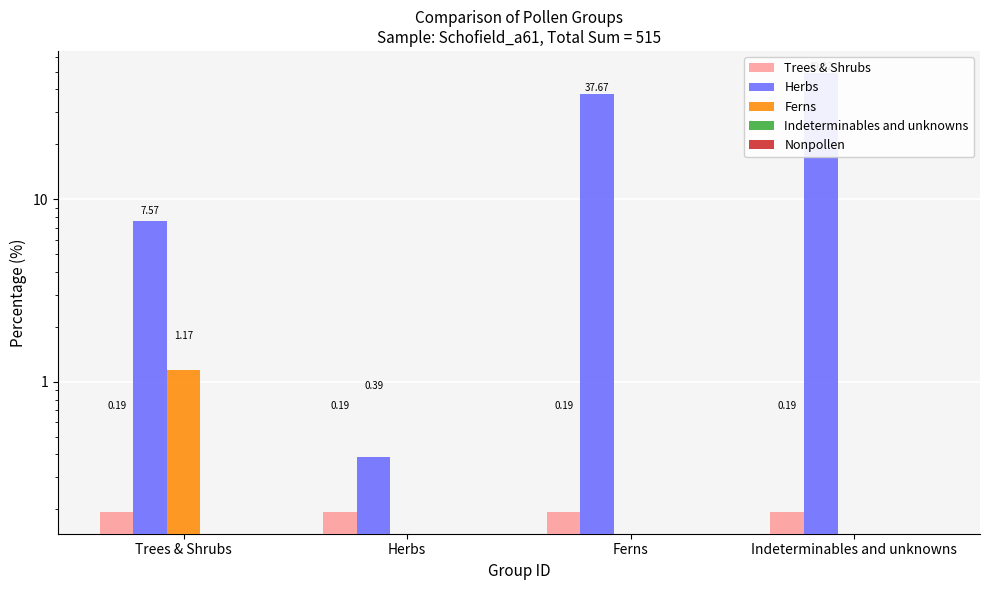

Which series has the largest total across all categories?

Herbs